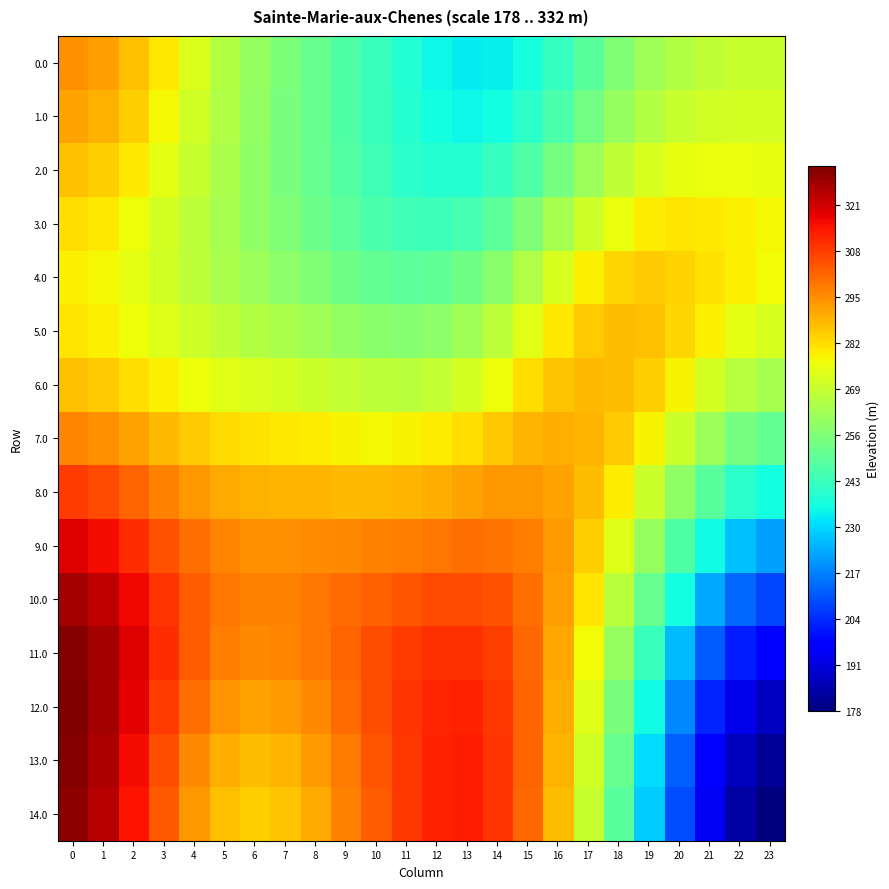

How many categories are shown in the chart?

24